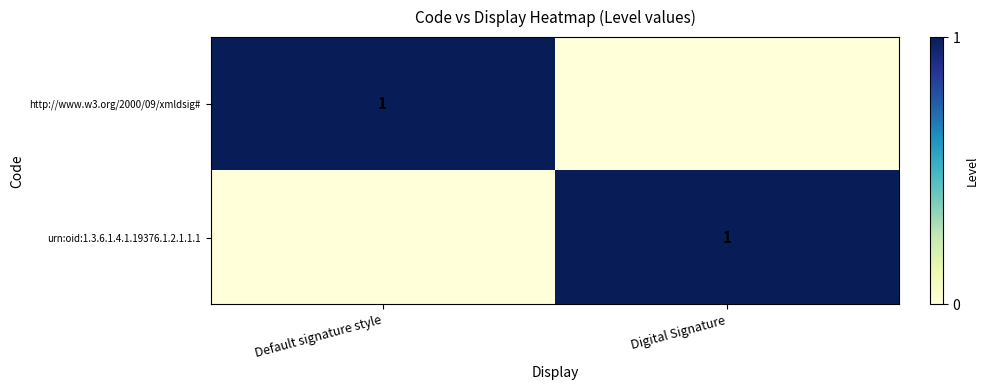

The value of urn:oid:1.3.6.1.4.1.19376.1.2.1.1.1 at Digital Signature is 2. True or false?

False